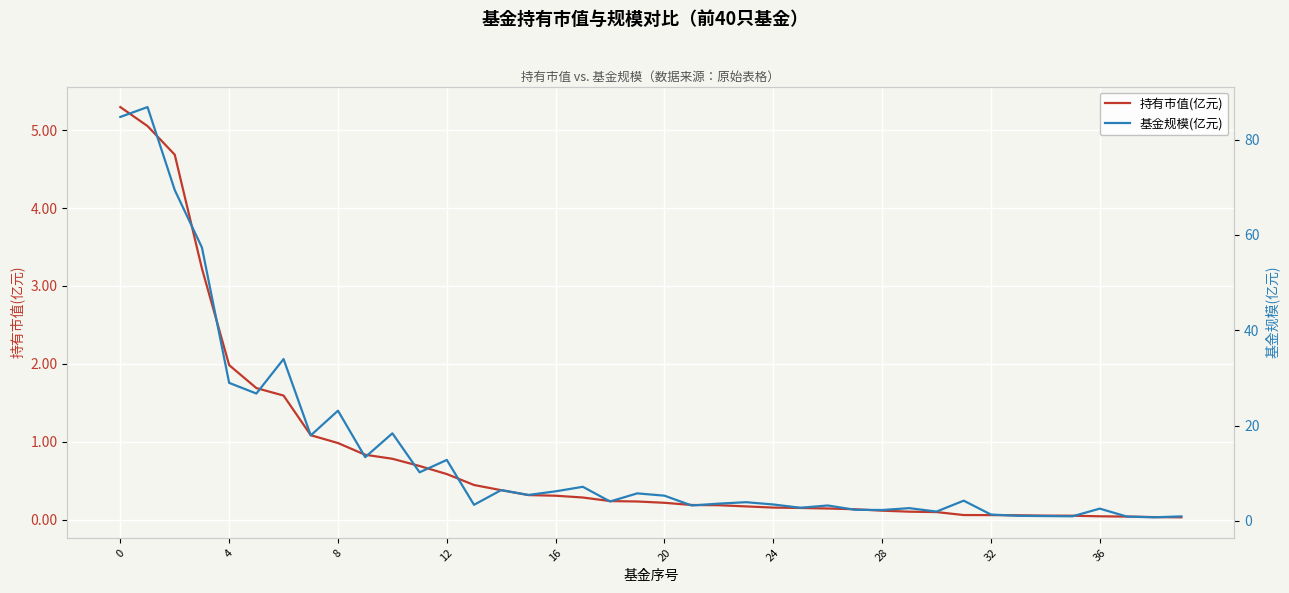

Between 4 and 38, which series saw the biggest shift?

基金规模(亿元)